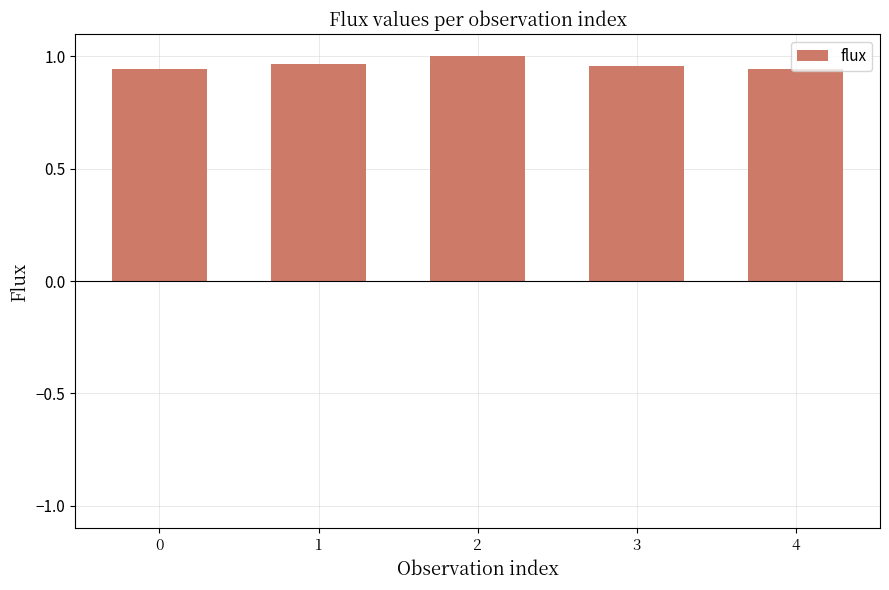

Is it true that the value at 4 is 0.4?

False